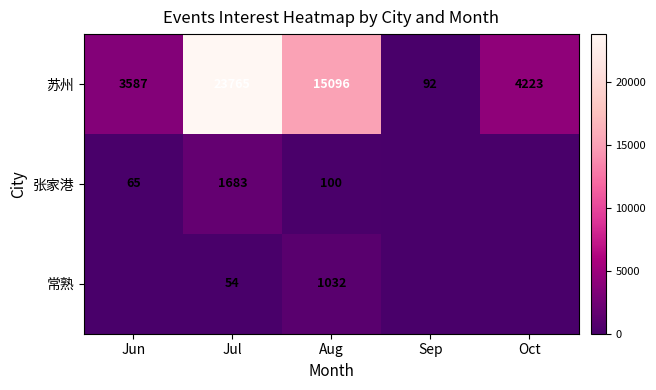

At how many categories does at least one series exceed 21507?

1